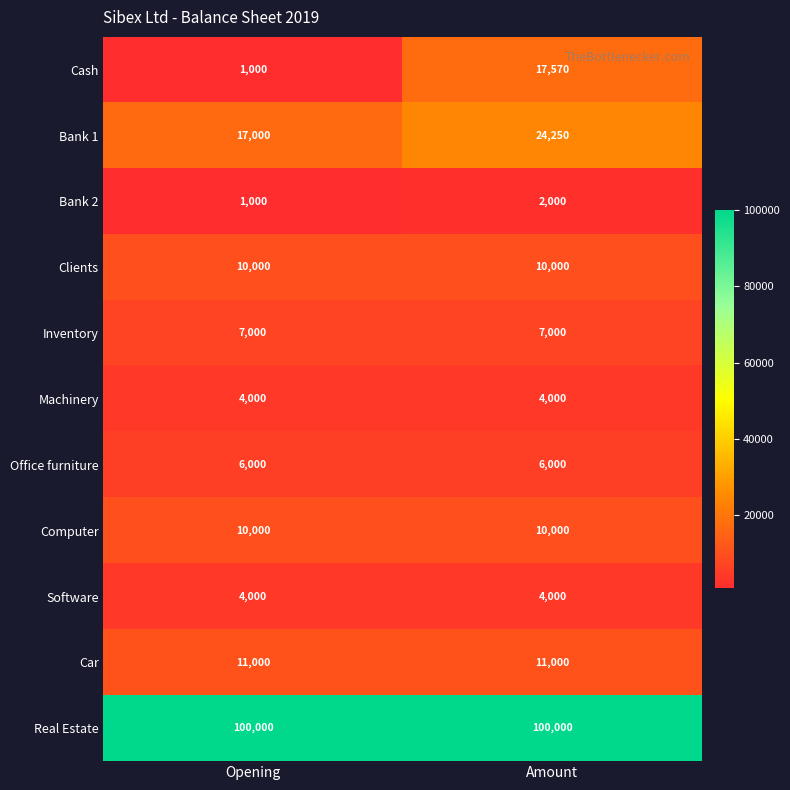

What is the approximate value of Bank 2 at Opening, to the nearest 50?

1000